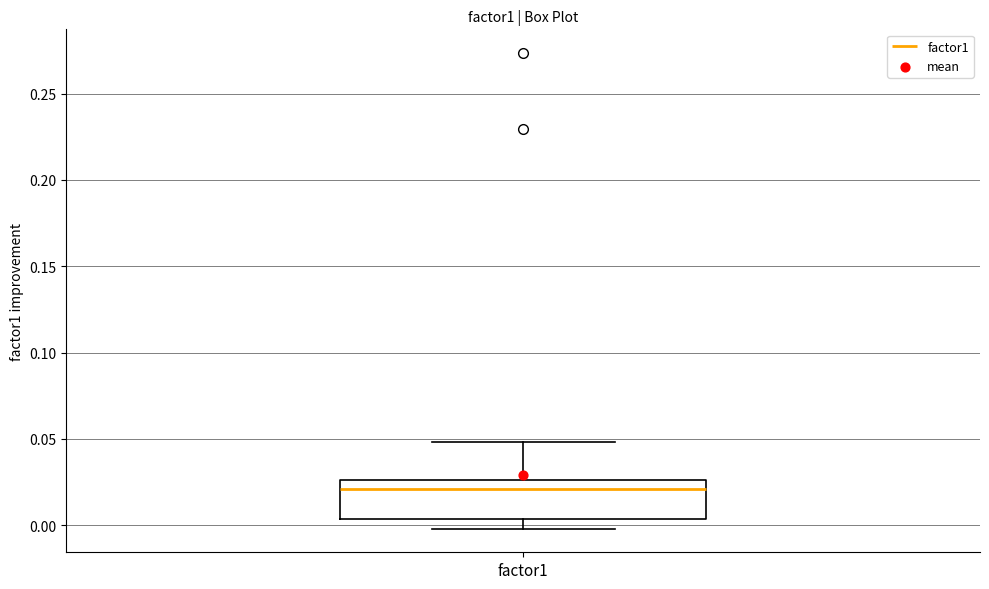

Read this box plot against the y-axis: the position of the median line, the range covered by the box, and the ends of both whiskers. The values are not printed on the chart, so give them approximately, as read against the axis.

median 0.020, box 0.005 to 0.025, whiskers 0.000 to 0.050